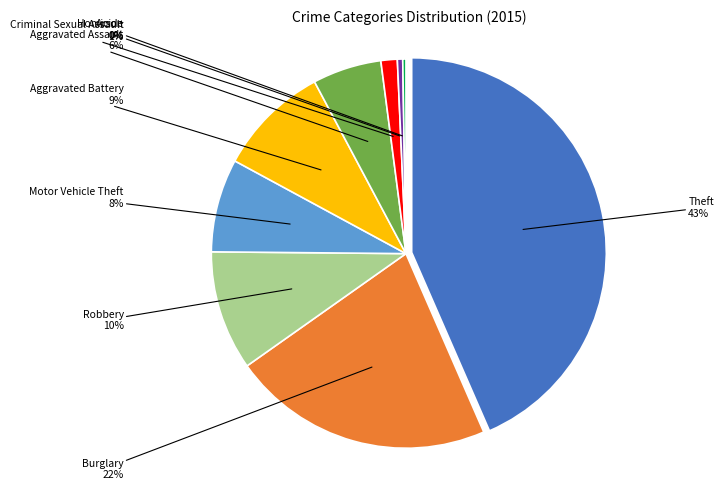

What is the ratio of the value at Burglary to the value at Motor Vehicle Theft?

2.8